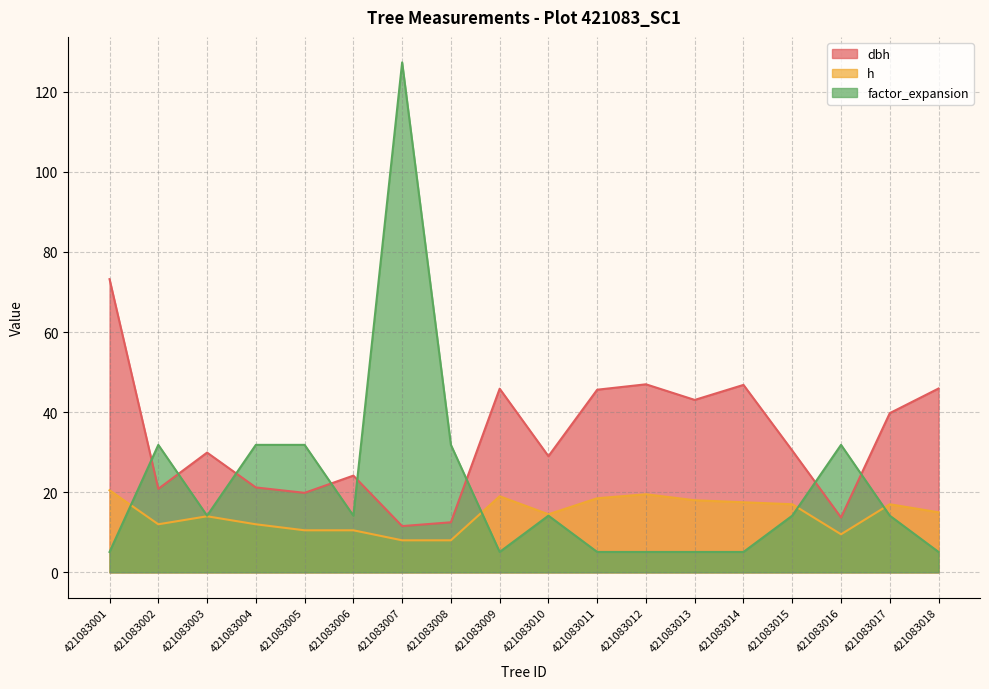

Which series ends up on top after the final intersection of h and factor_expansion?

h